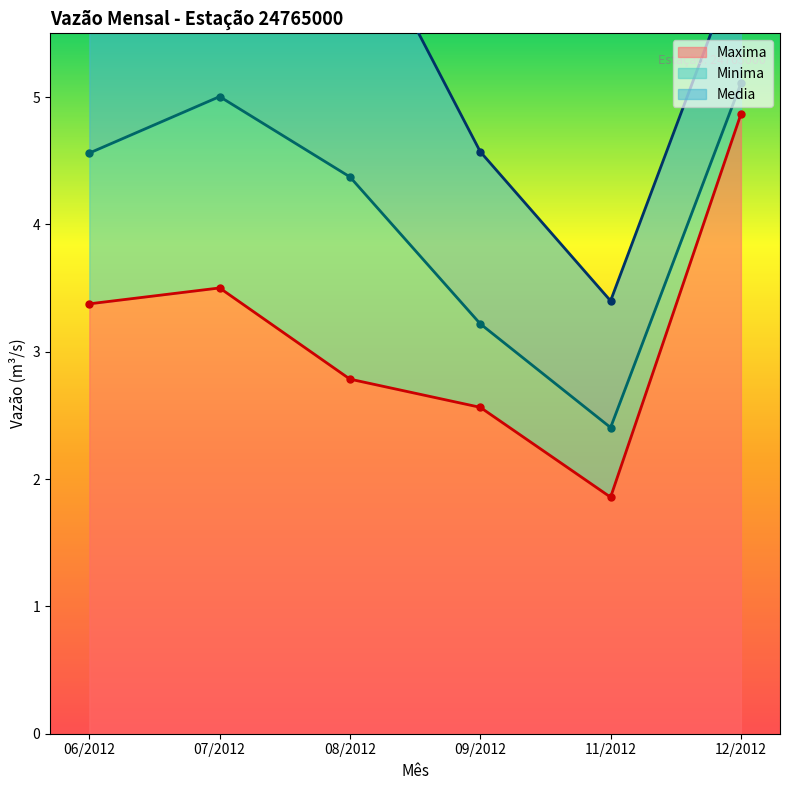

Rank the categories by Maxima value from lowest to highest.

11/2012, 09/2012, 08/2012, 06/2012, 07/2012, 12/2012